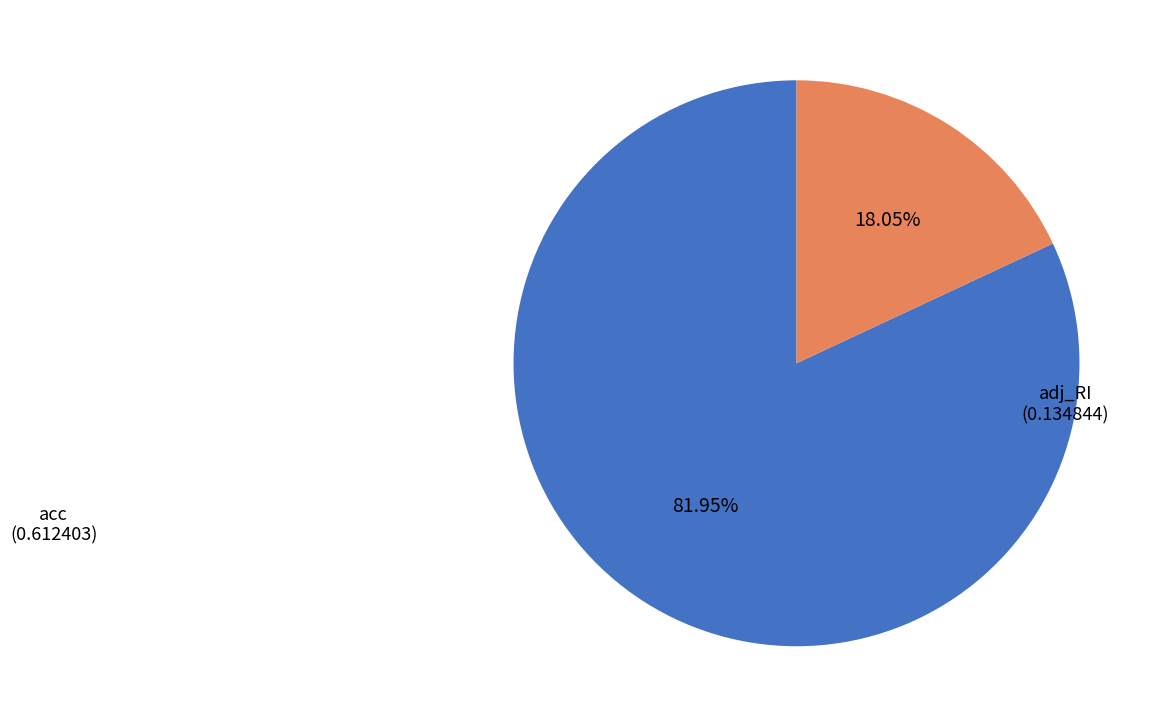

Combined, do adj_RI and acc account for over 50%?

Yes